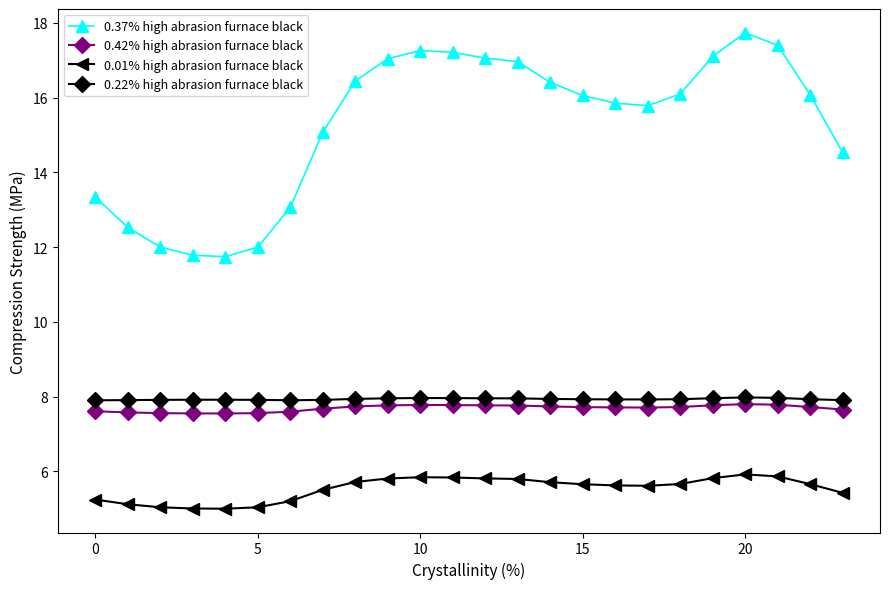

Does the chart have visible grid lines?

No